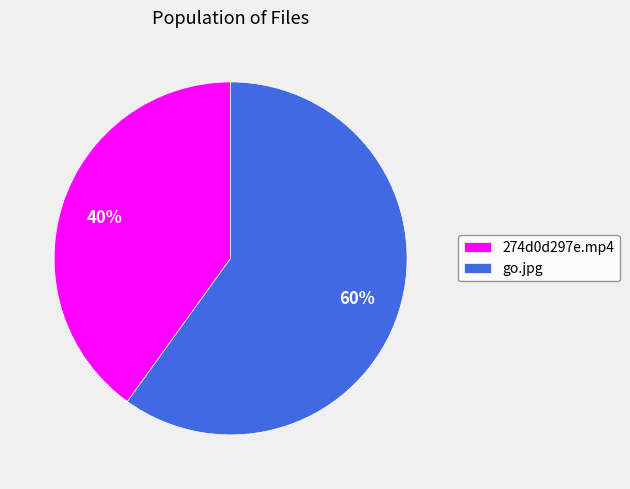

Does any single category account for the majority?

Yes